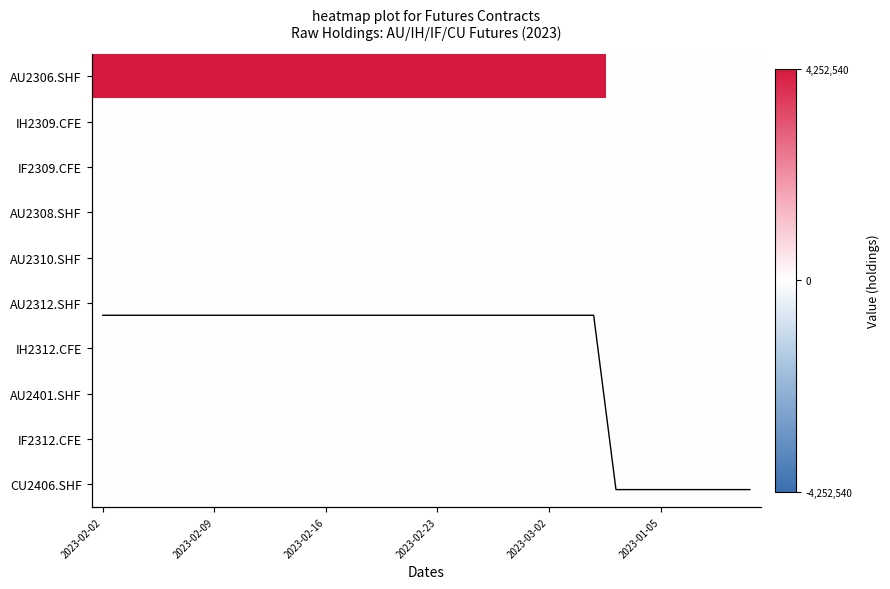

Which series has the largest total across all categories?

AU2306.SHF